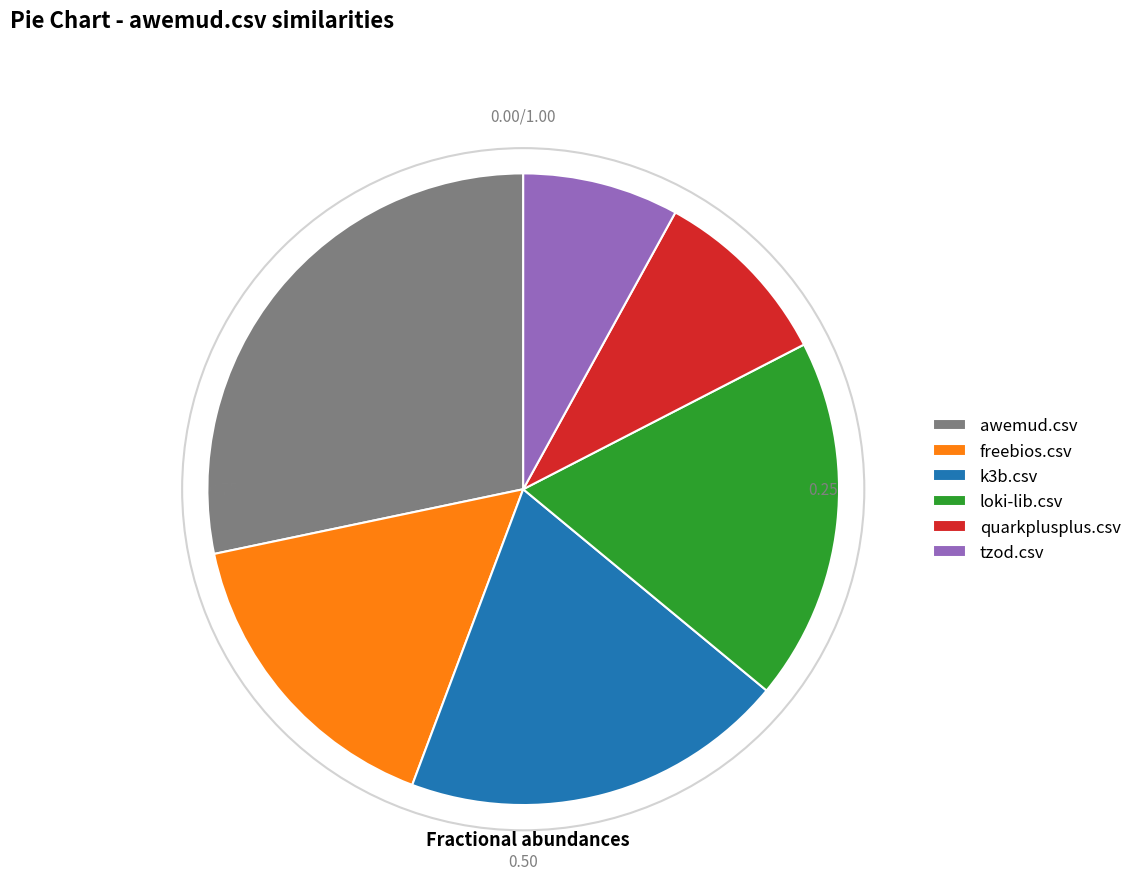

Which category has the biggest portion of the pie?

awemud.csv